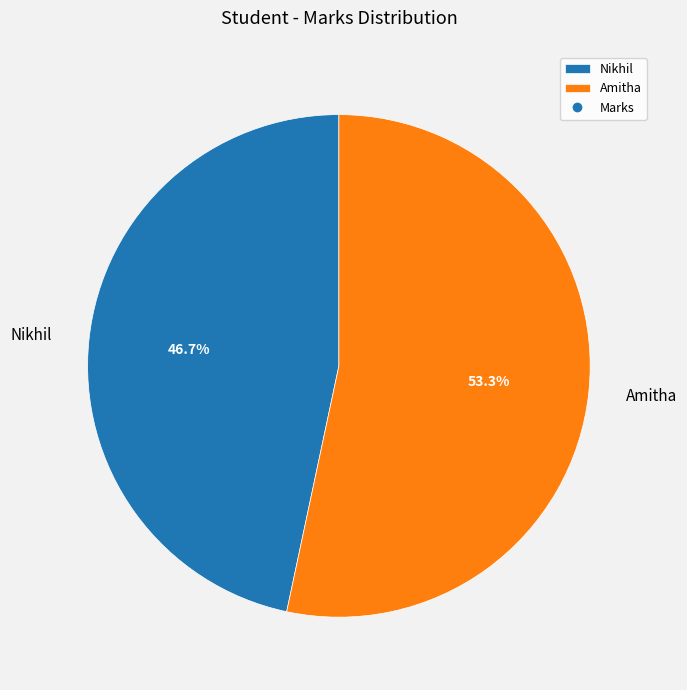

Which slice is the smallest?

Nikhil